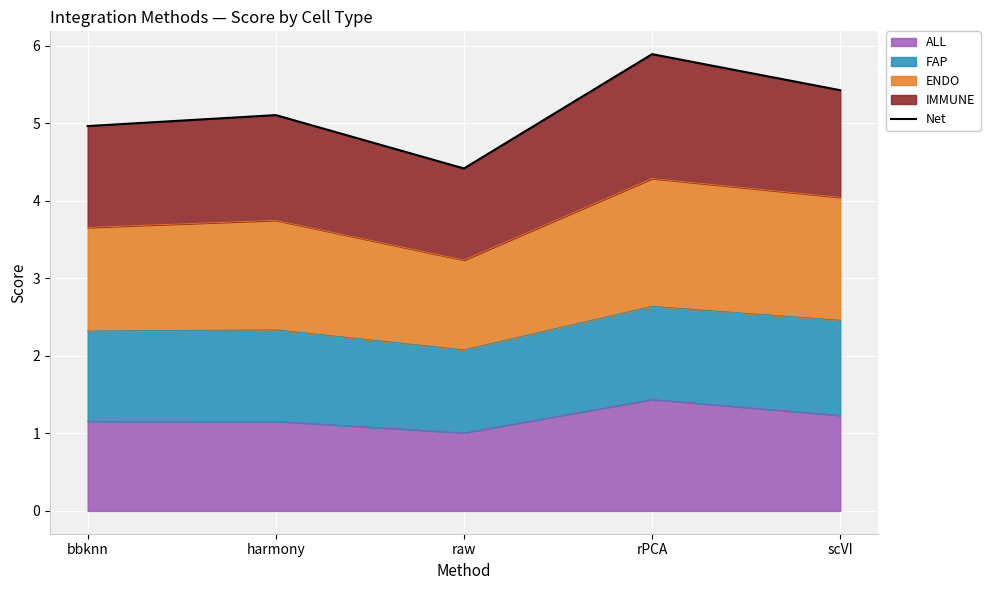

The value at raw is 6.8. True or false?

False